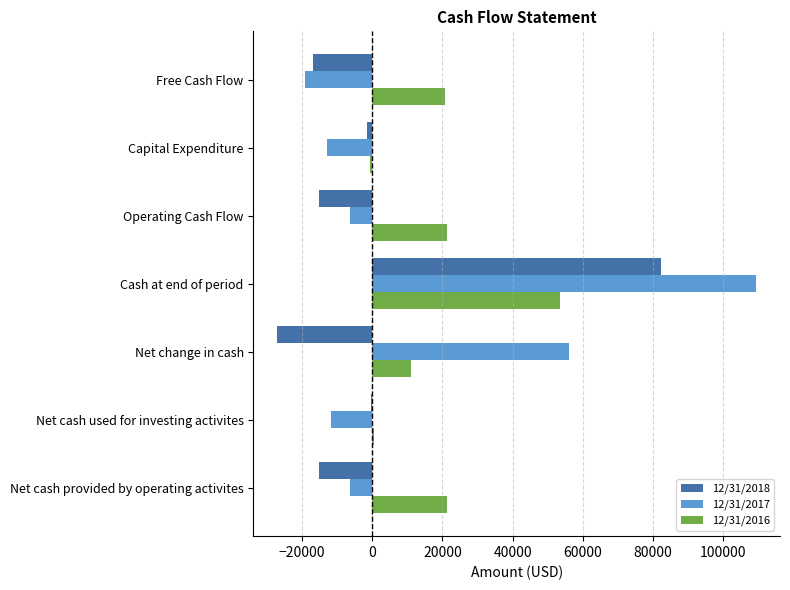

Between Operating Cash Flow and Free Cash Flow, which series saw the biggest shift?

12/31/2017